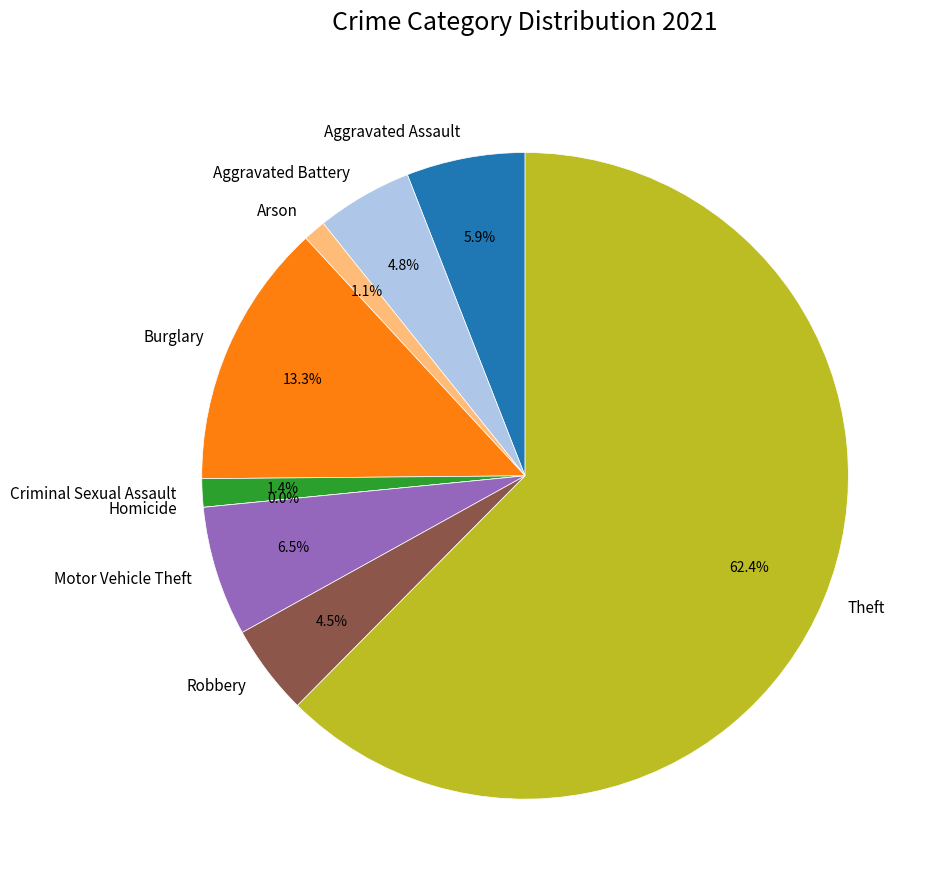

To the nearest percent, what is the difference between the Burglary and Robbery slice percentages?

9%